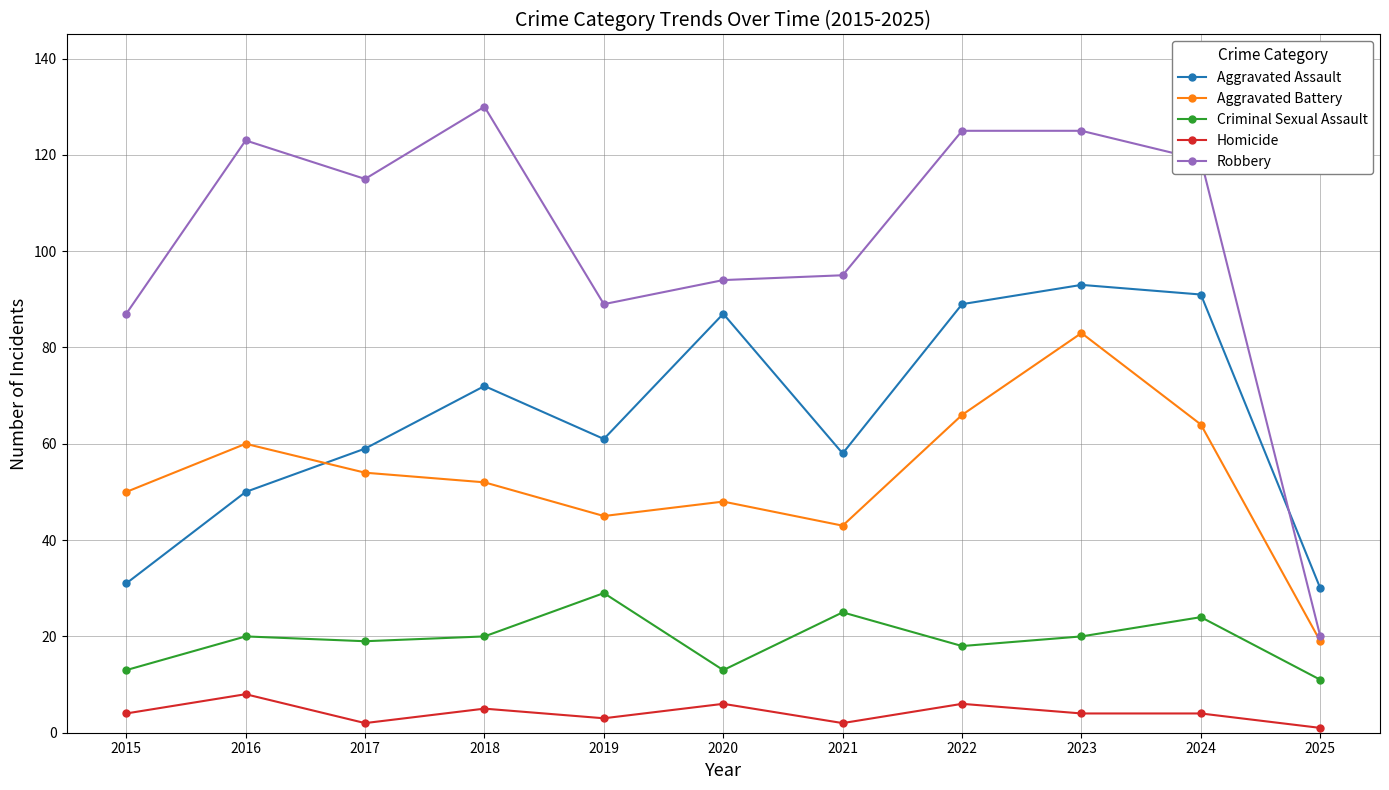

Rank the series by their maximum value, from highest to lowest.

Robbery, Aggravated Assault, Aggravated Battery, Criminal Sexual Assault, Homicide